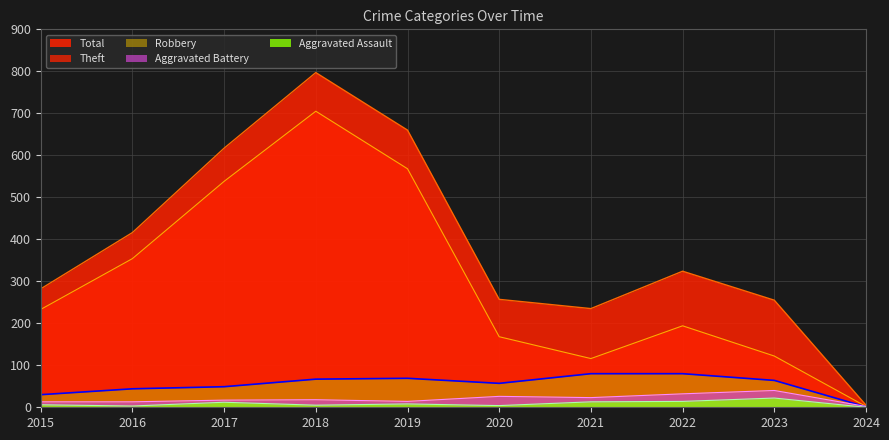

Which category has the highest value across all series?

2018